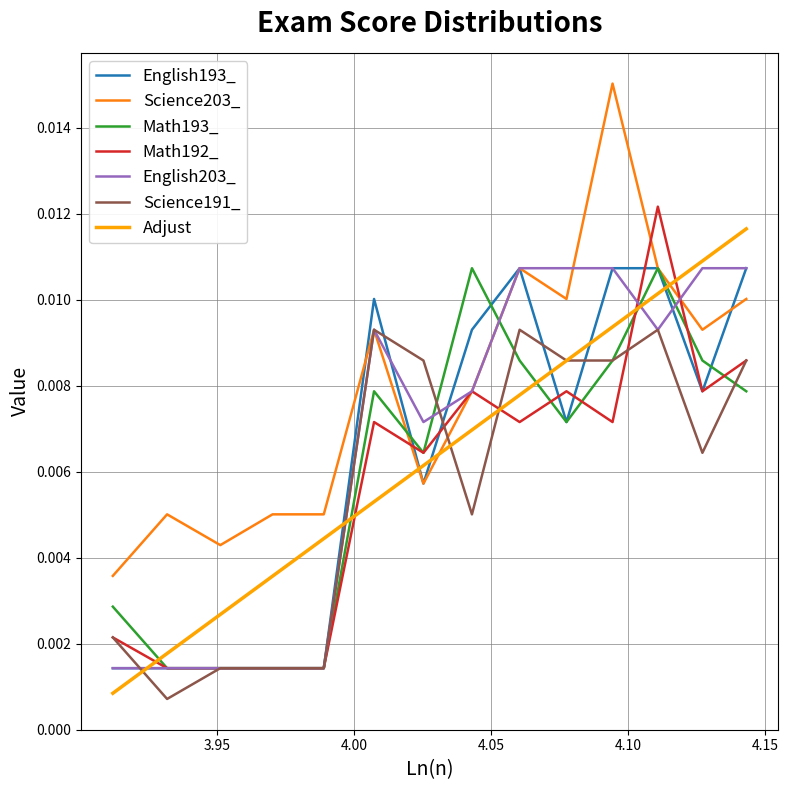

Which series has the widest spread of values?

Science203_